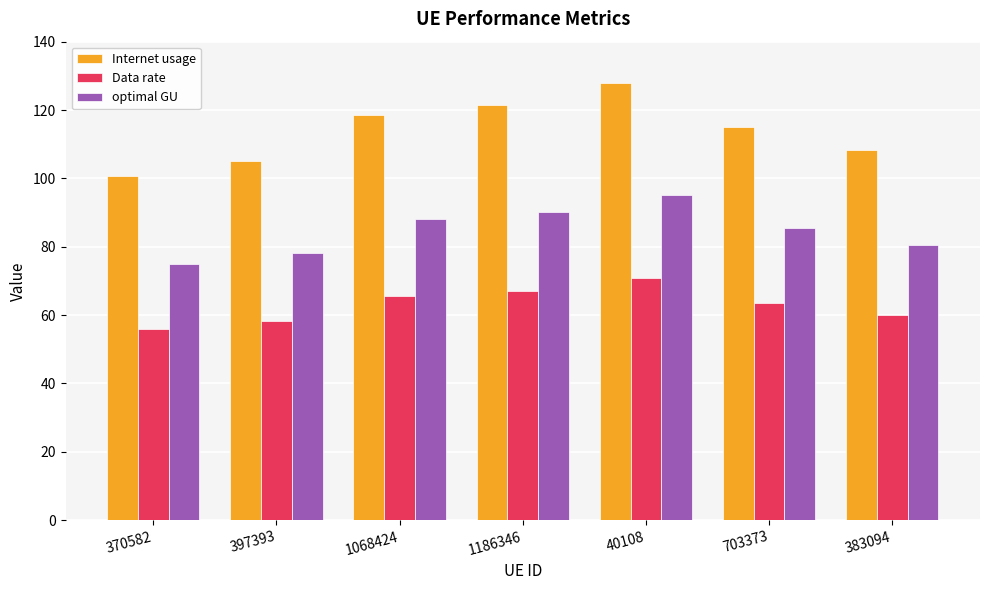

Does the chart contain any negative values?

No